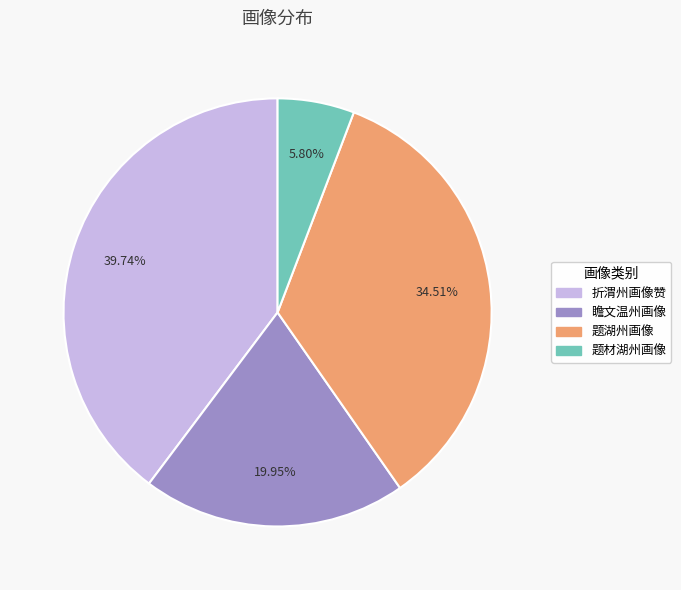

Is it true that 折渭州画像赞 is 31% of the pie?

False